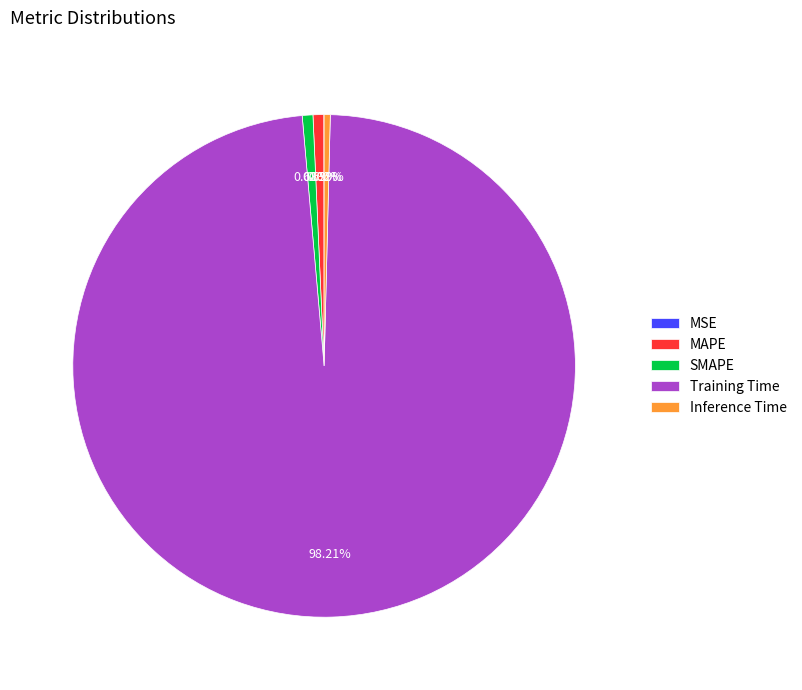

Is it true that SMAPE is 11% of the pie?

False